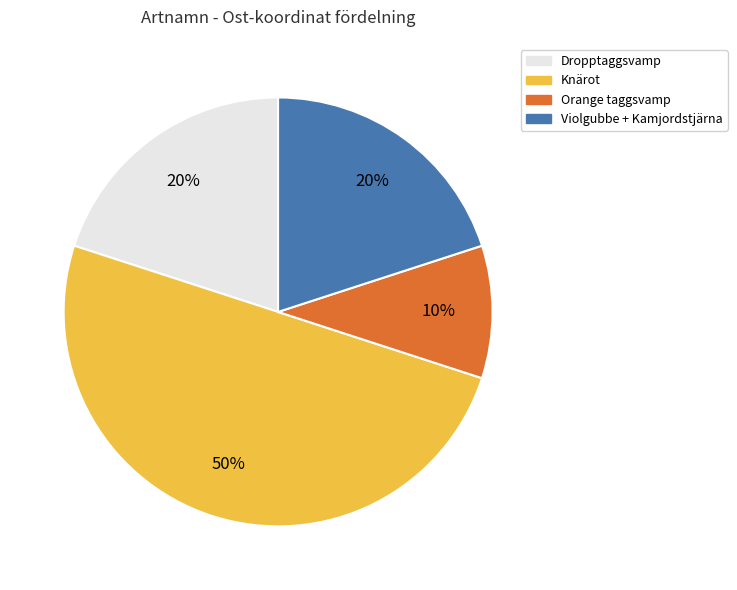

To the nearest percent, what is the difference between the largest and smallest slice percentages?

40%